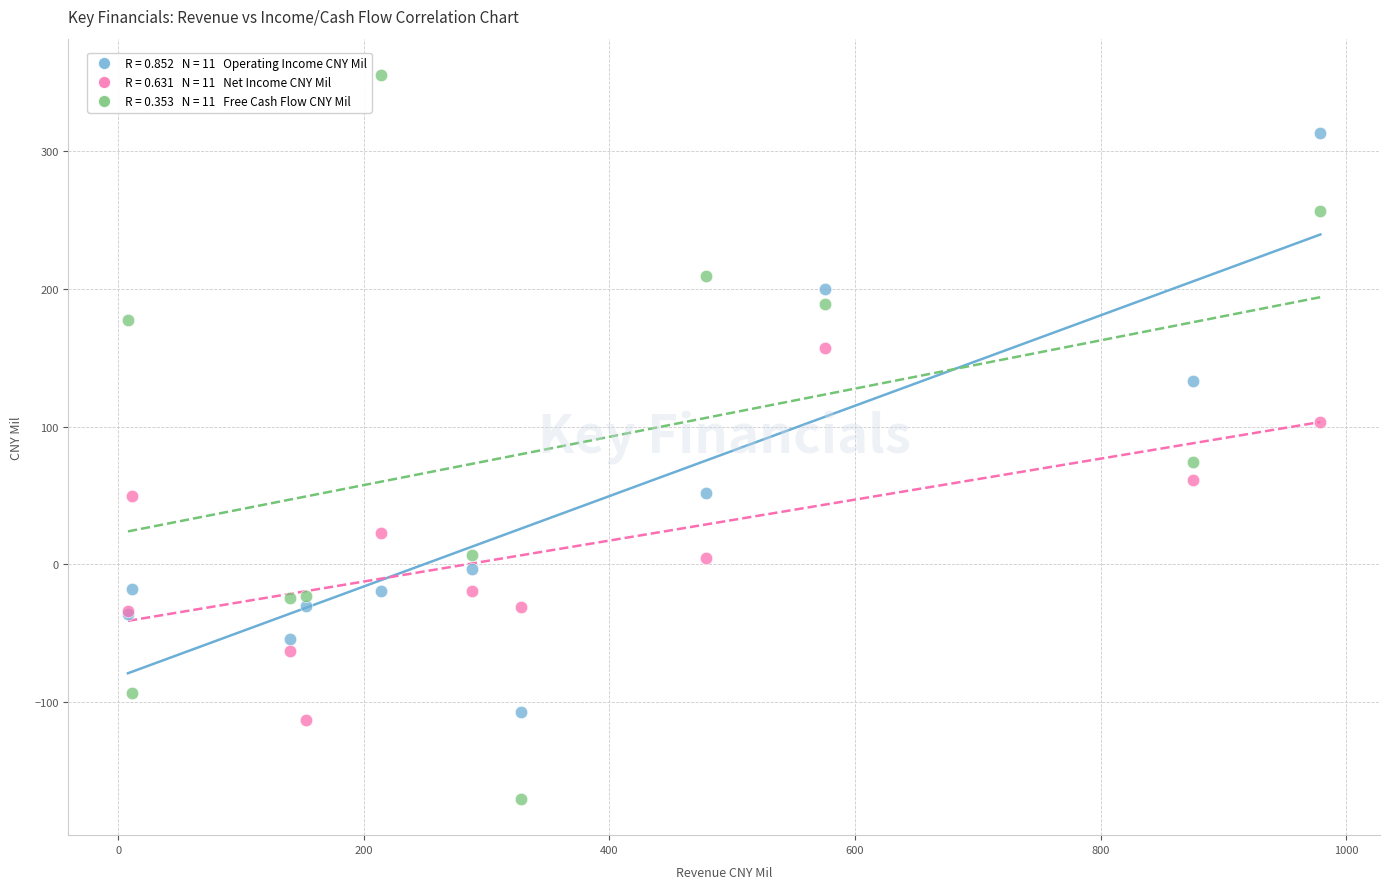

Across all series, what Y value is closest to 92?

103